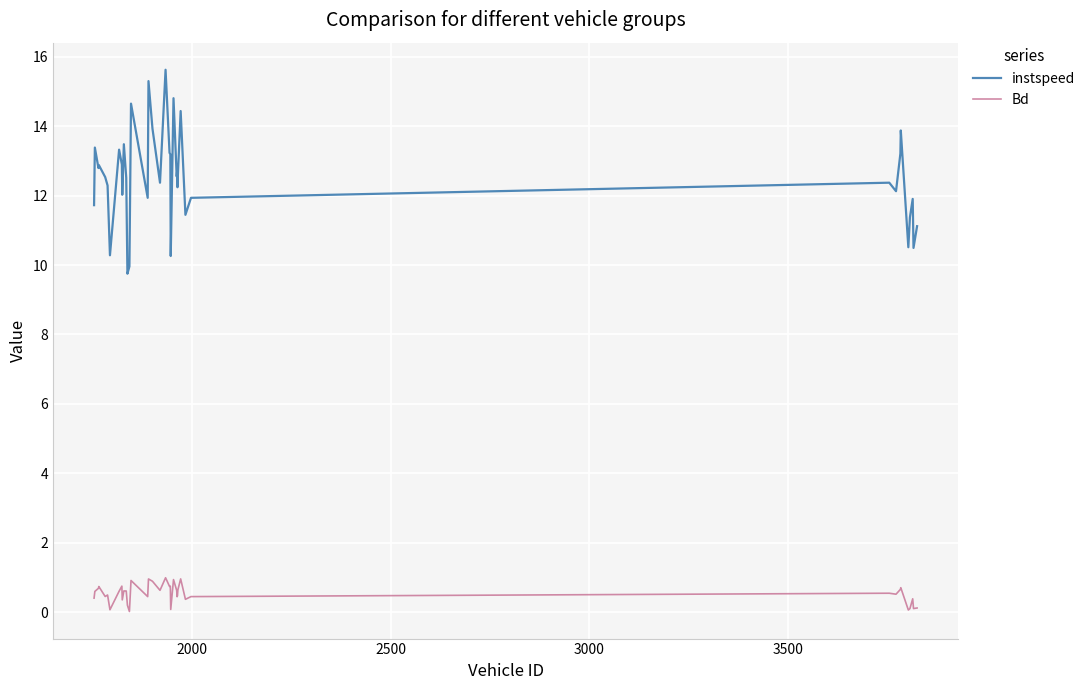

List the series in order of their overall mean, highest first.

instspeed, Bd